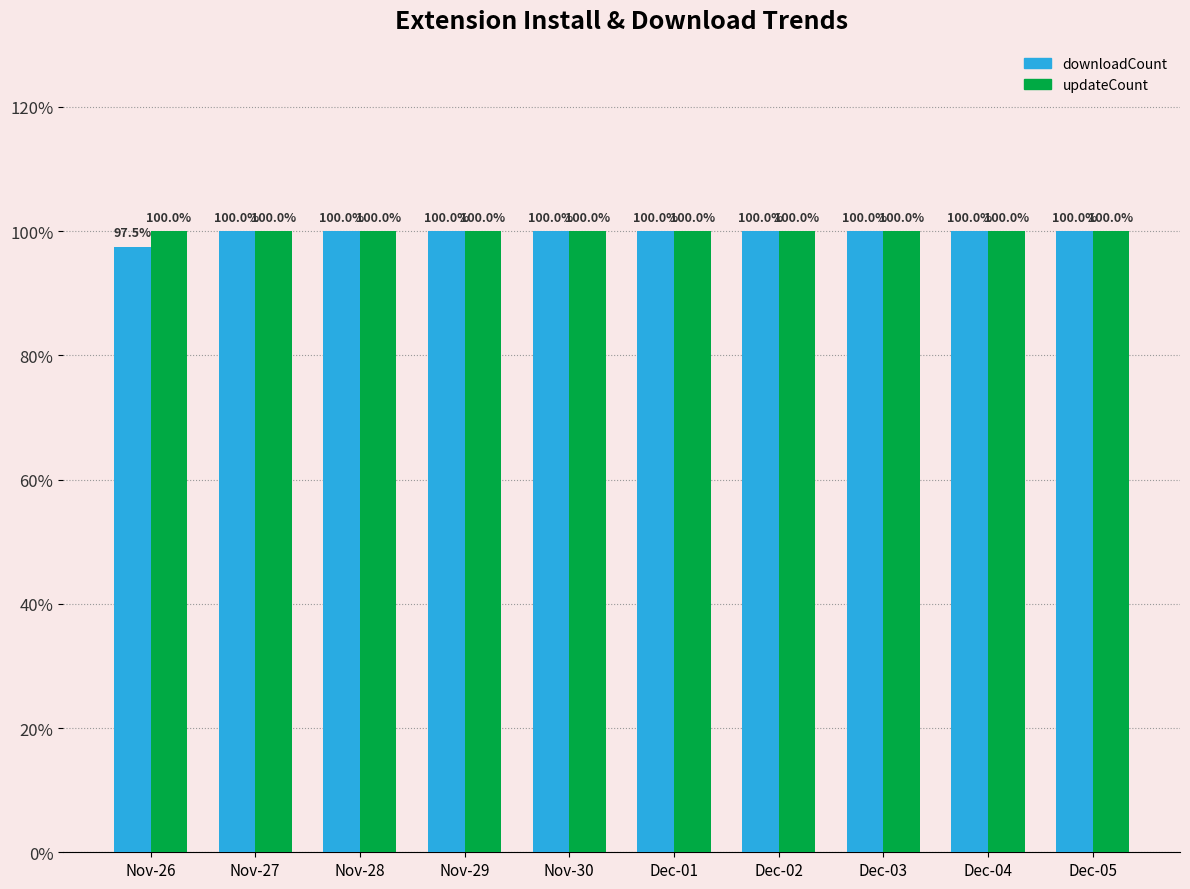

What is the average value of the downloadCount series?

99.8